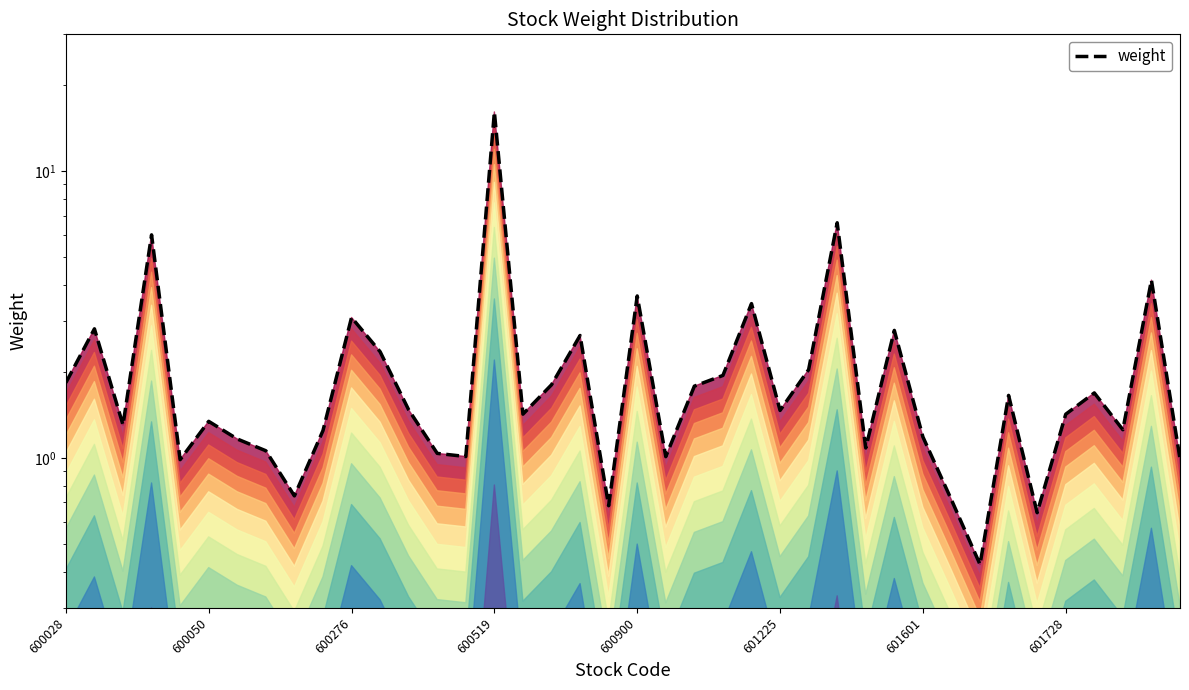

The value at 601601 is 1.2. True or false?

True